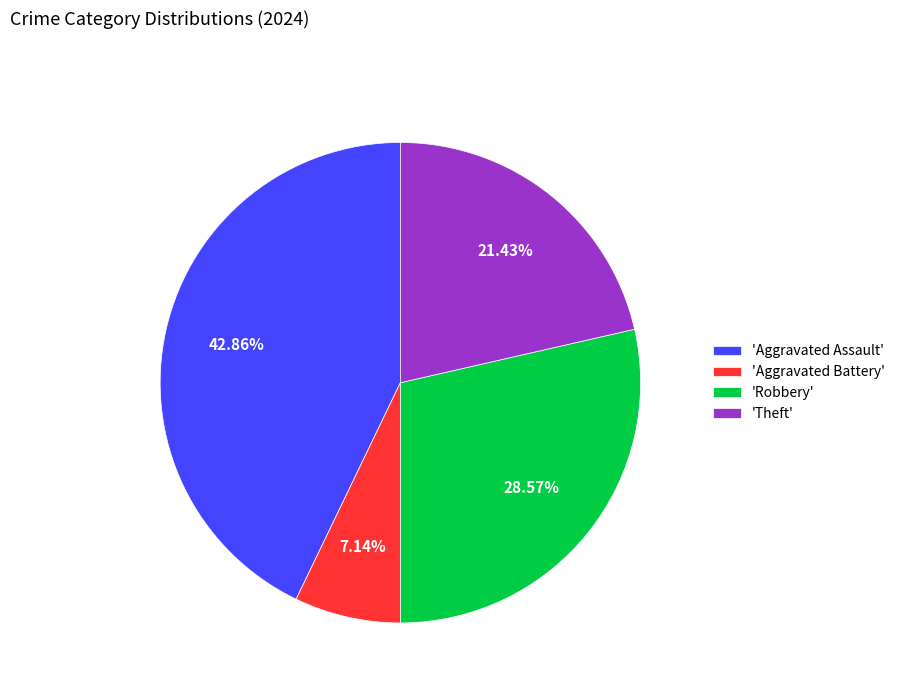

What is the smallest slice in the pie chart?

'Aggravated Battery'